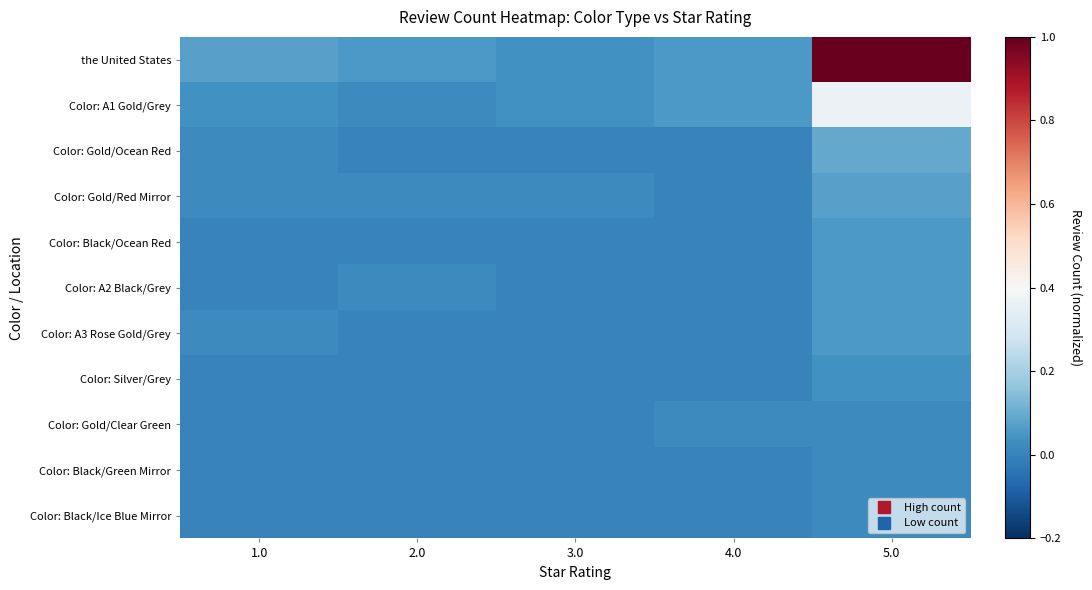

Rank the series at 2.0 from highest to lowest value.

the United States, Color: A1 Gold/Grey, Color: Gold/Red Mirror, Color: A2 Black/Grey, Color: Gold/Ocean Red, Color: Black/Ocean Red, Color: A3 Rose Gold/Grey, Color: Silver/Grey, Color: Gold/Clear Green, Color: Black/Green Mirror, Color: Black/Ice Blue Mirror